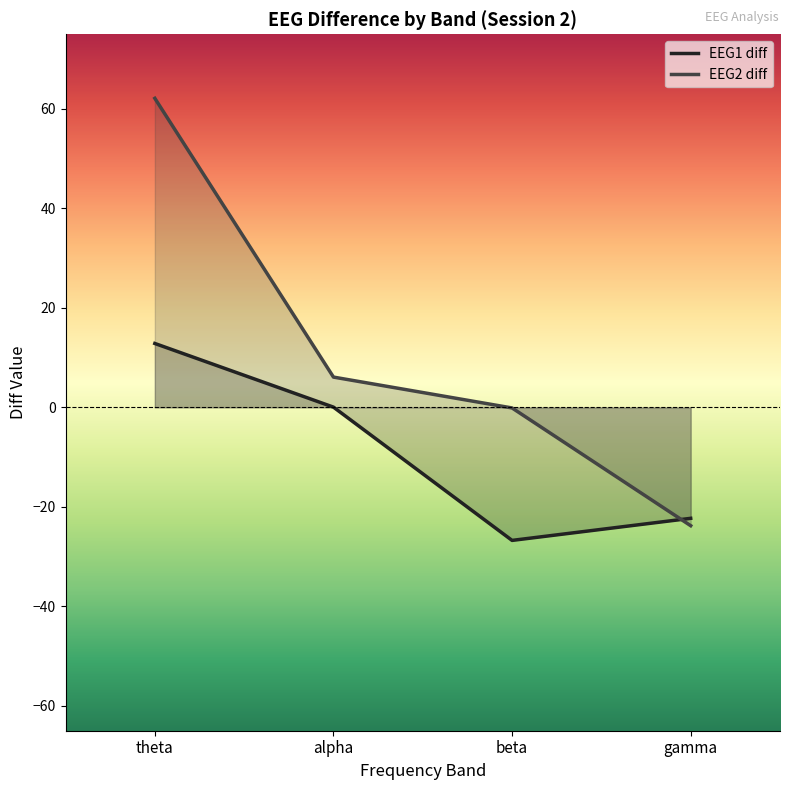

True or false: EEG1 diff has more than 0 interior local peaks.

False